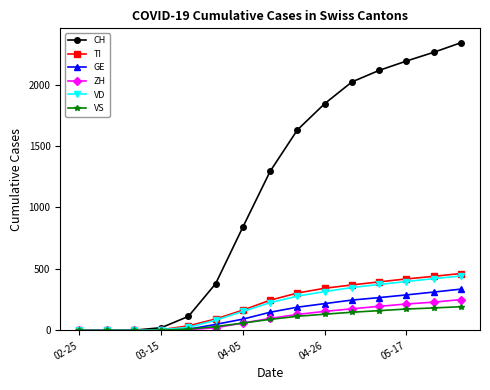

True or false: TI has more than 1 interior local peaks.

False